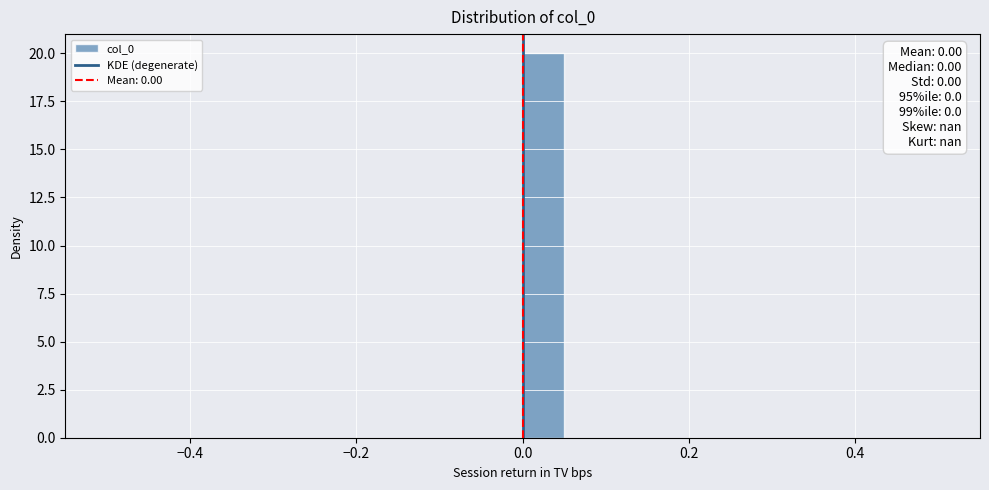

Read against the x-axis, roughly where is the centre of the tallest bar?

0.02